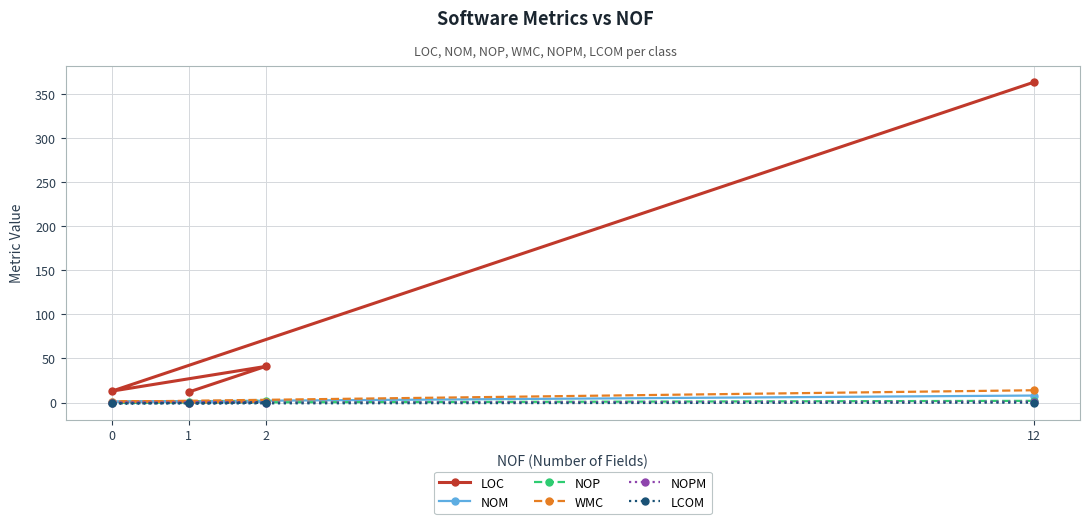

The LOC series shows 13 at 2. True or false?

False